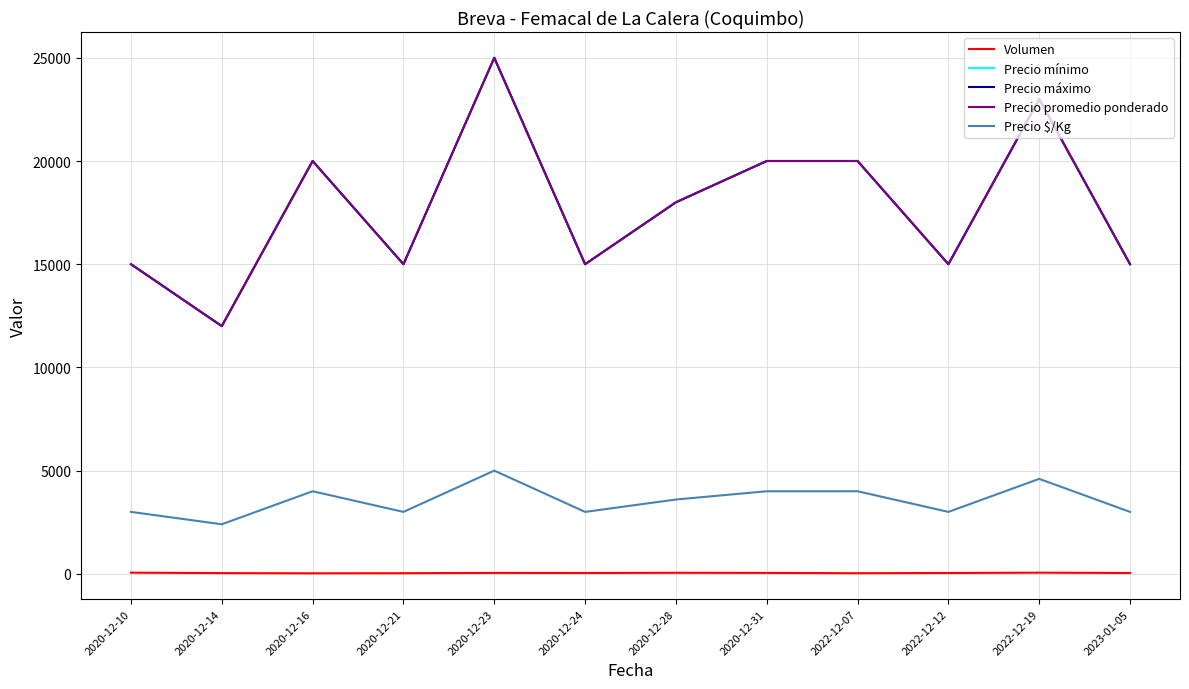

What is the difference between the highest and lowest values at 2020-12-16?

19975